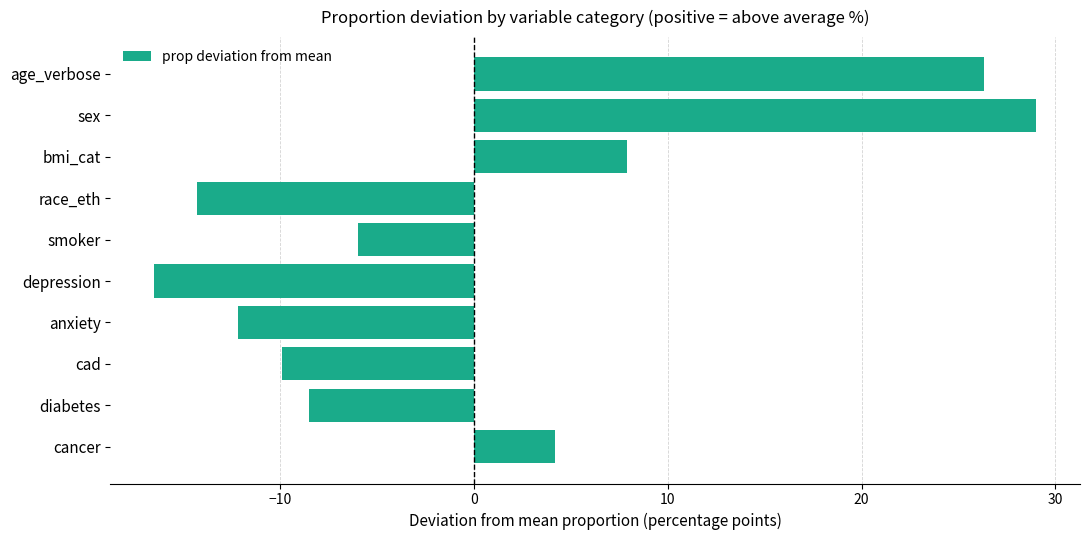

Which category has the highest value across all series?

sex